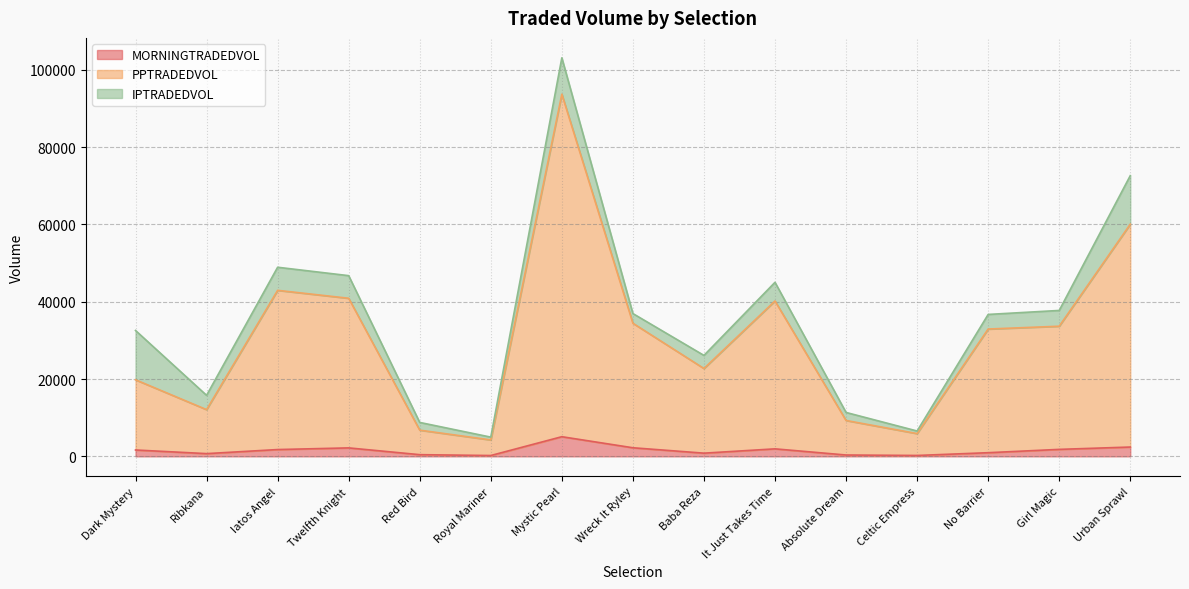

True or false: MORNINGTRADEDVOL and PPTRADEDVOL cross at least once.

False